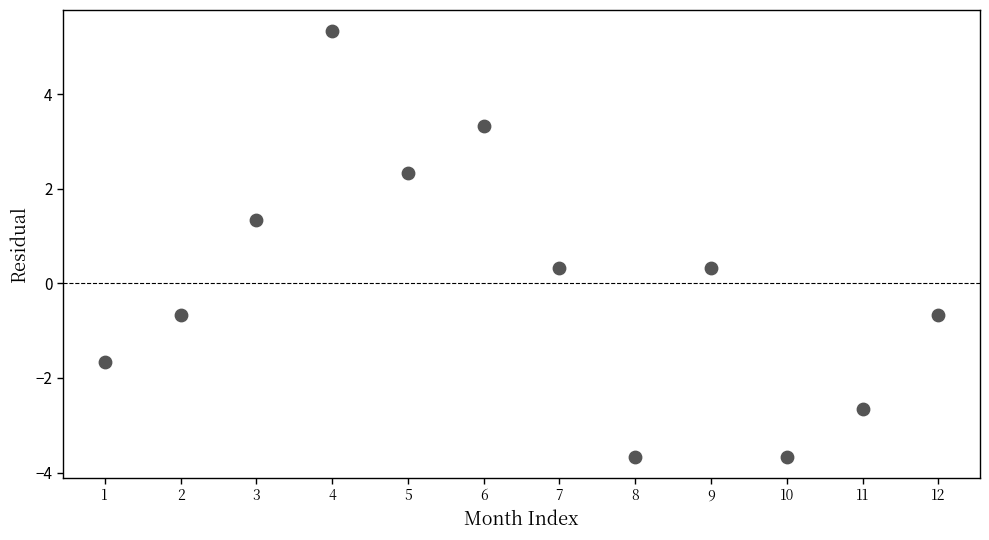

What is the average X value?

6.5